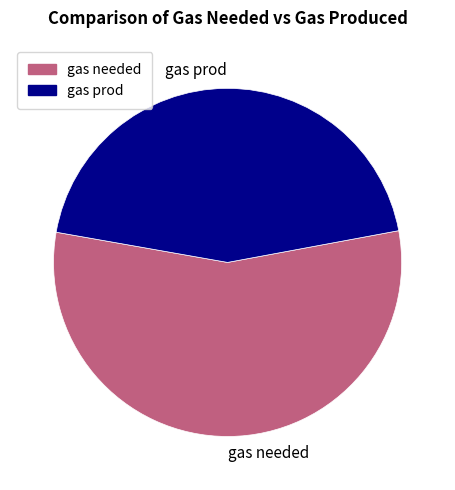

Which has a higher value, gas prod or gas needed?

gas needed